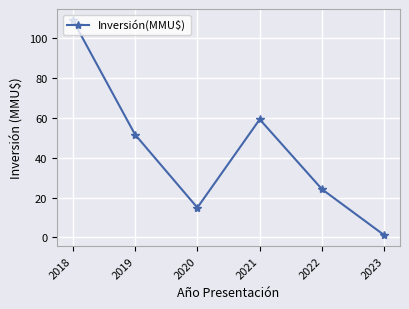

What is the change in value from 2018 to 2023?

-108.4